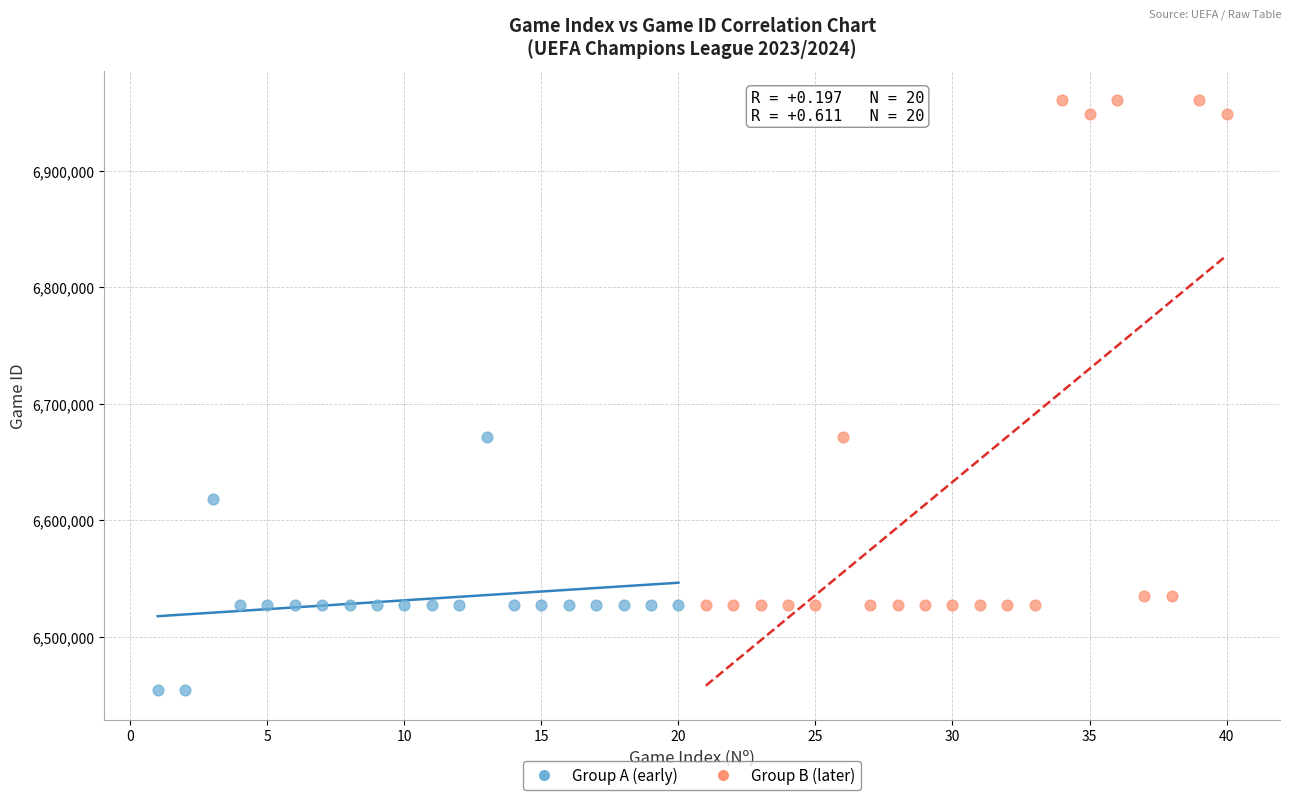

Which series contains the highest Y value?

Group B (later)